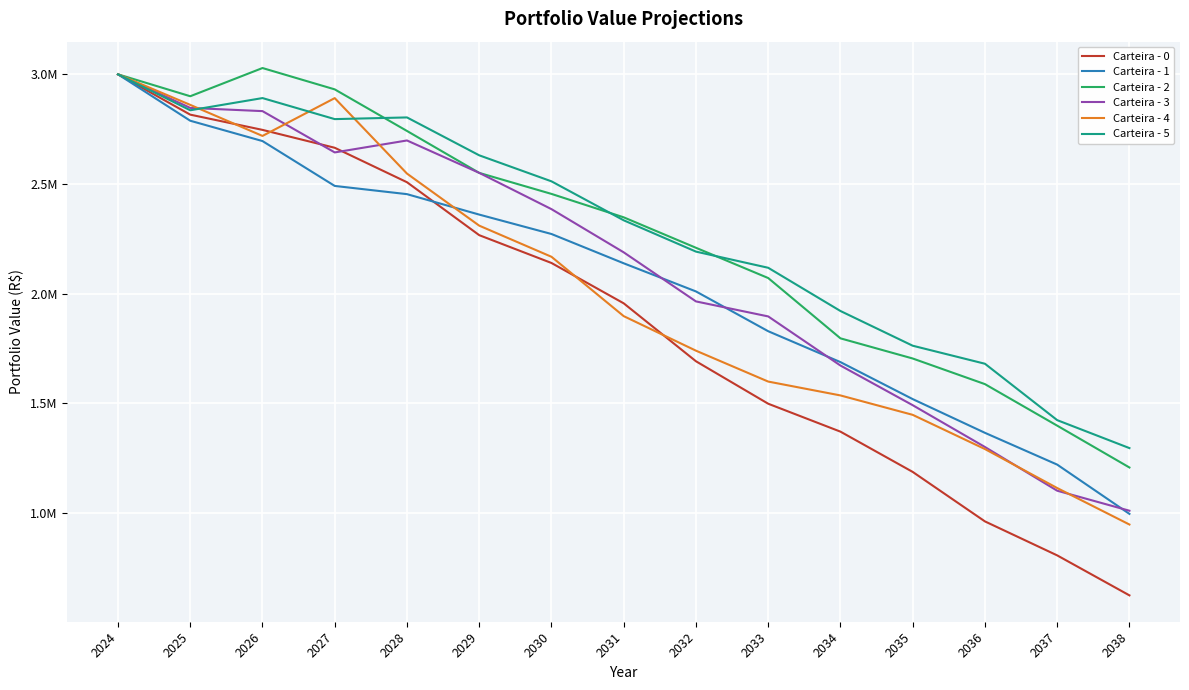

What is the difference between the second highest and minimum values in the Carteira - 5 series?

1595285.0